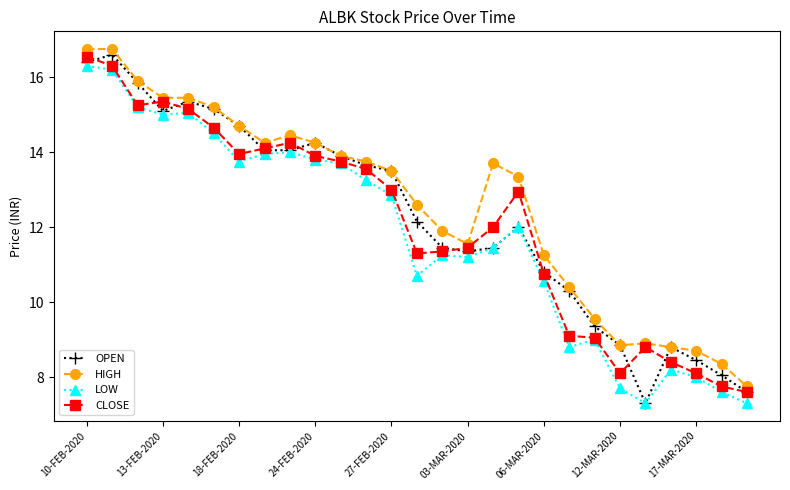

What is the minimum value for OPEN?

7.3